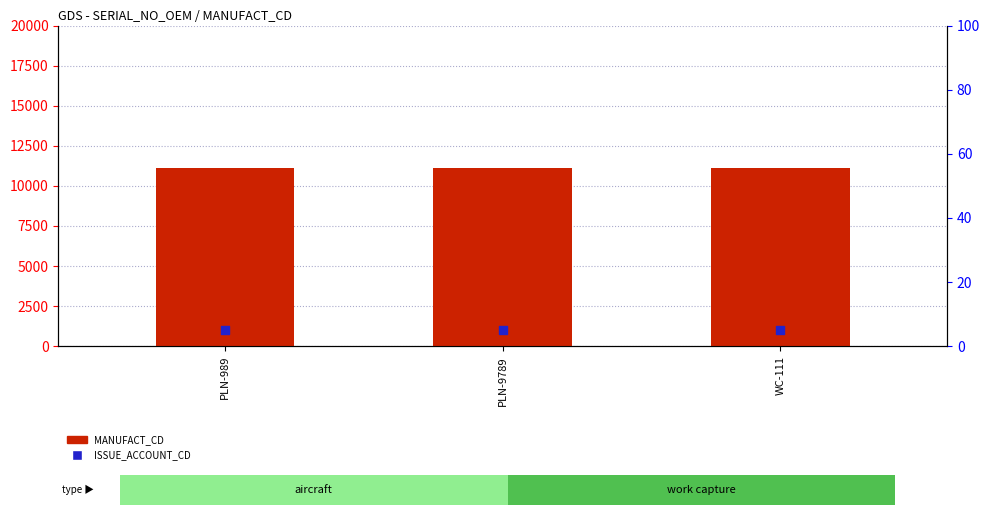

What is the total value across all series at PLN-989?

11116